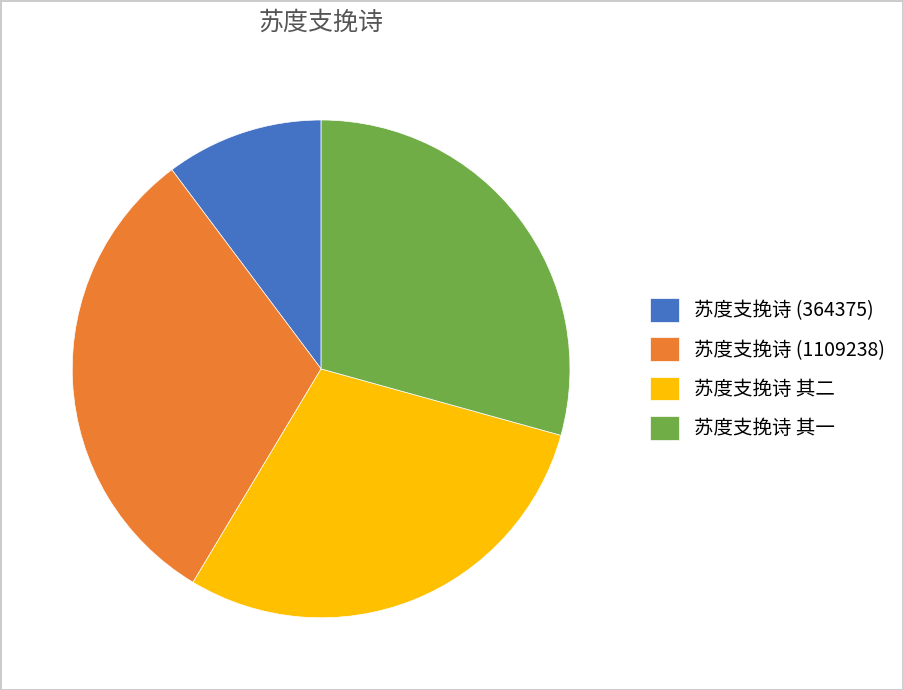

True or false: 苏度支挽诗 其二 accounts for 18% of the total.

False